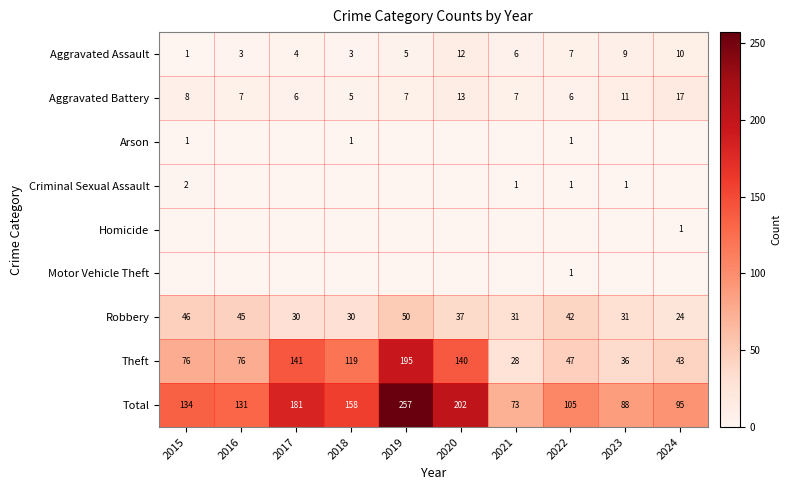

What is the difference between the Total values at 2019 and 2015?

123